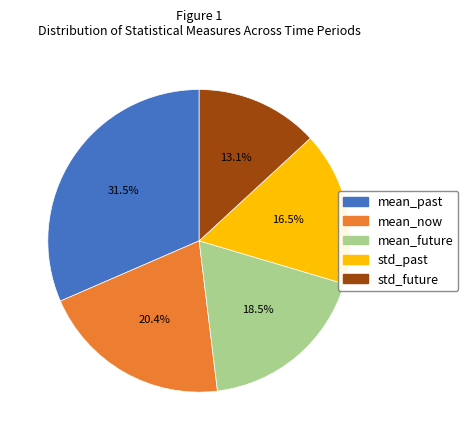

Do mean_now and mean_future together represent more than half of the pie?

No